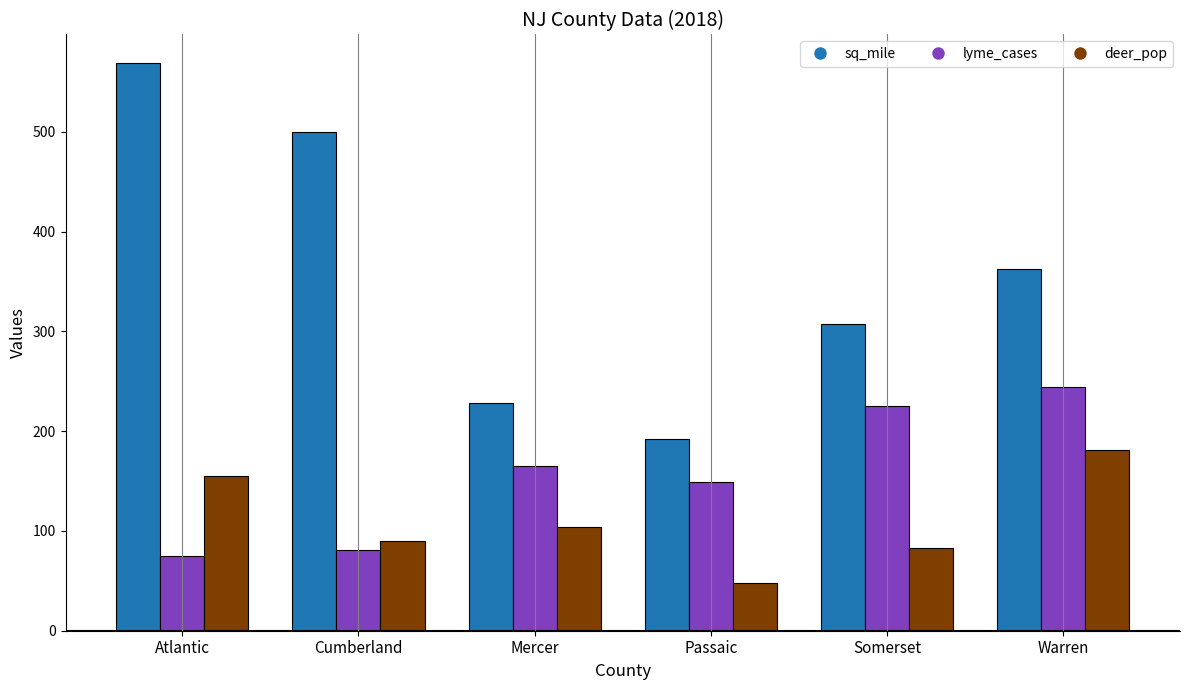

Which category has the highest value across all series?

Atlantic